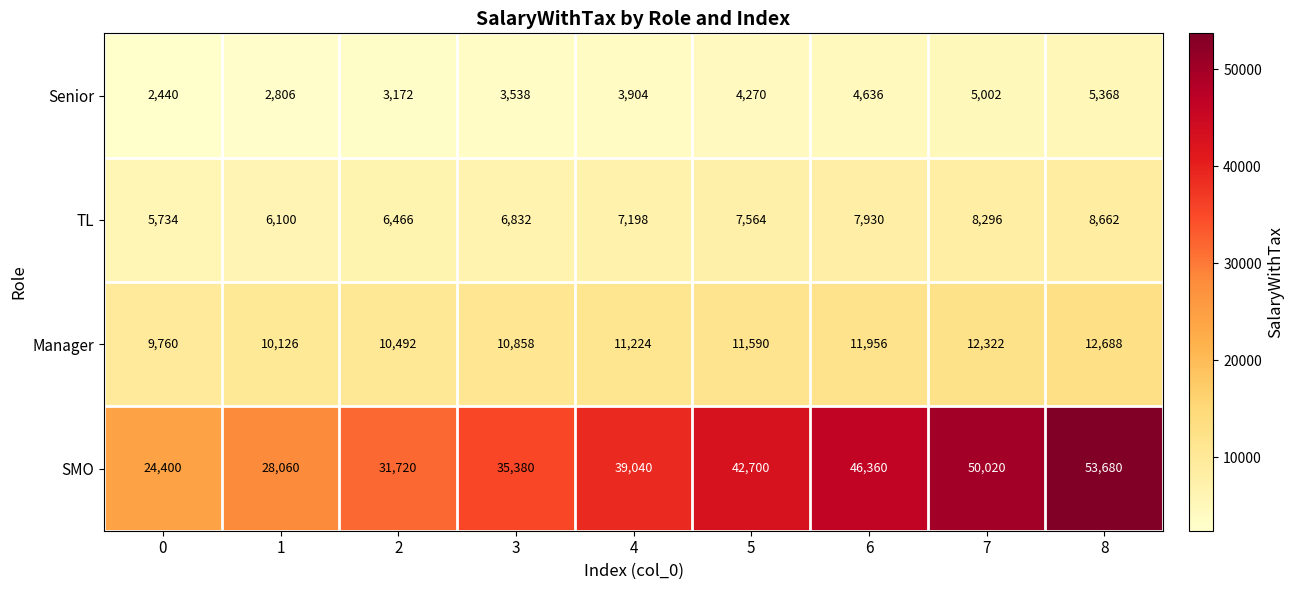

List the labels in order of SMO value, smallest first.

0, 1, 2, 3, 4, 5, 6, 7, 8